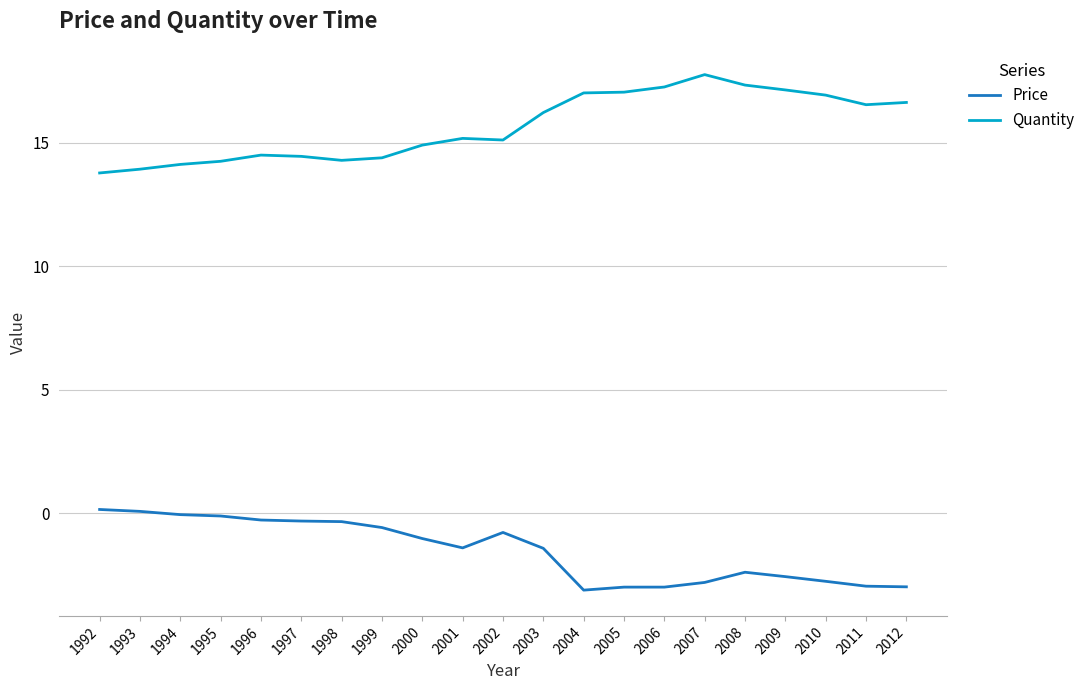

The Quantity series shows 22.8 at 2003. True or false?

False